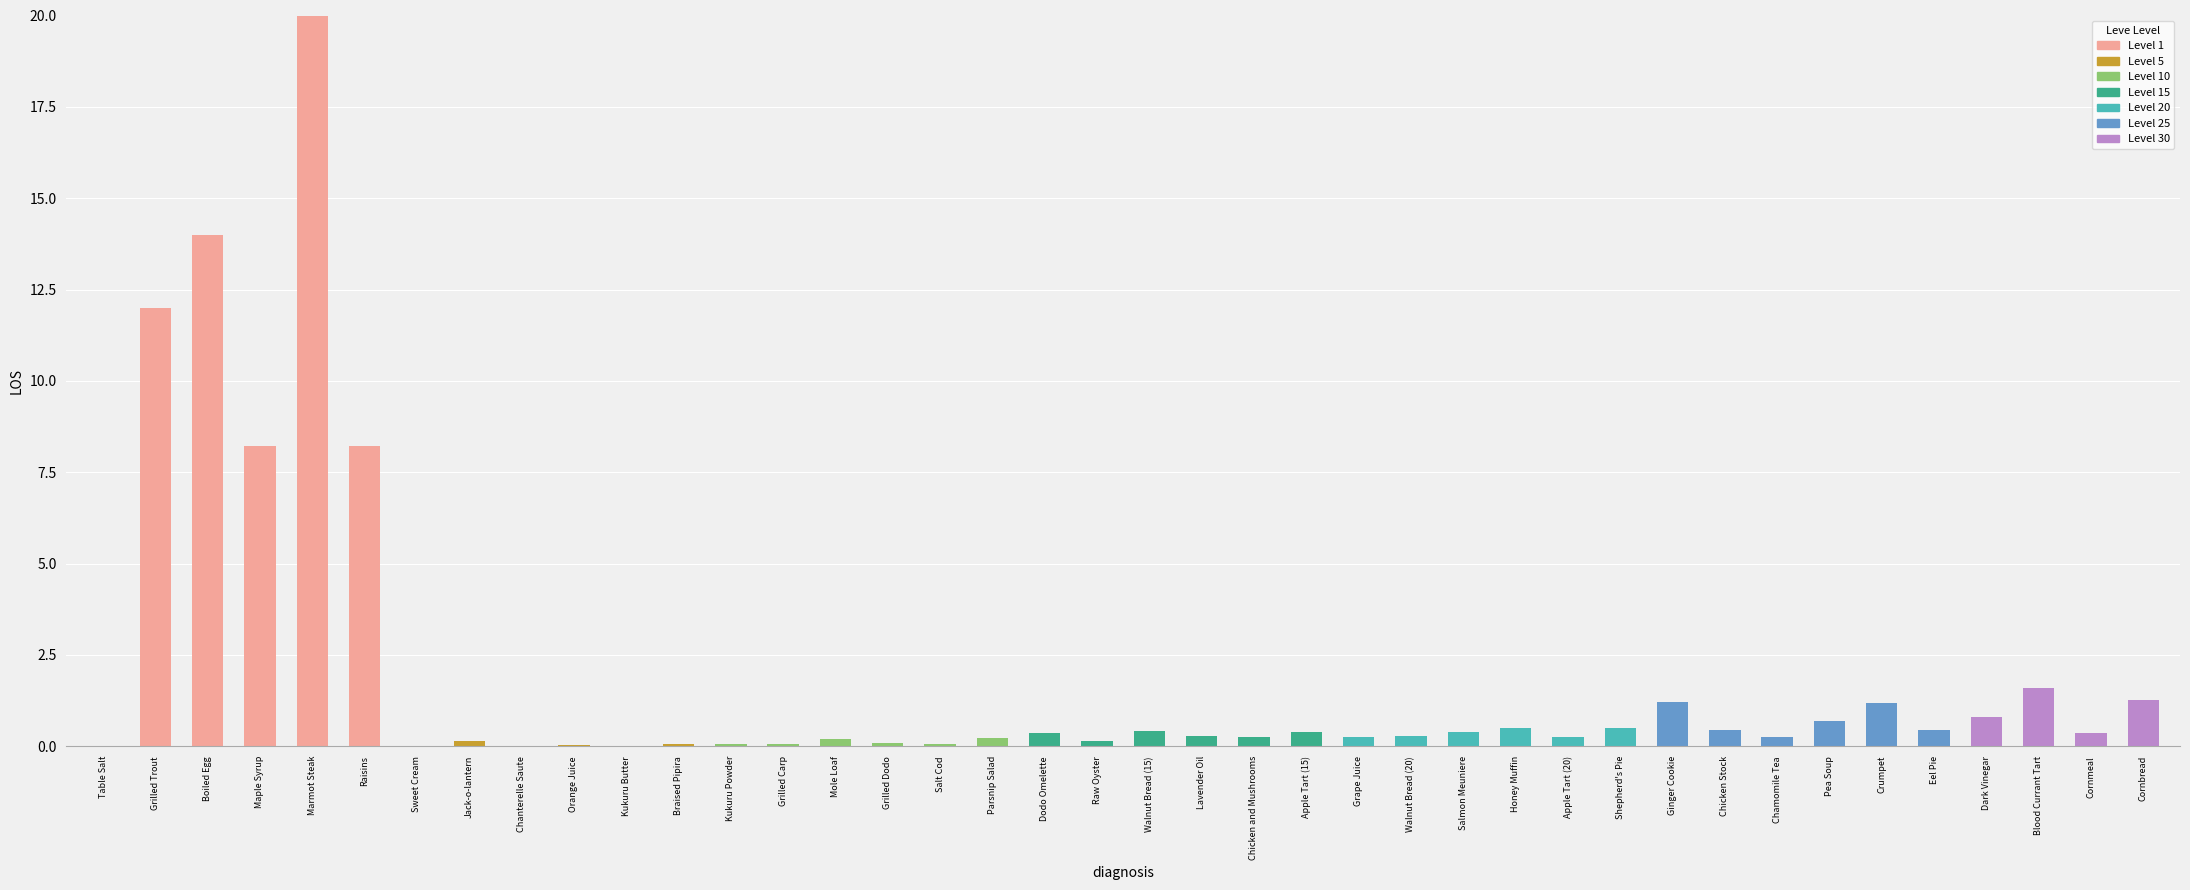

At which category does the chart reach its peak across all series?

Marmot Steak